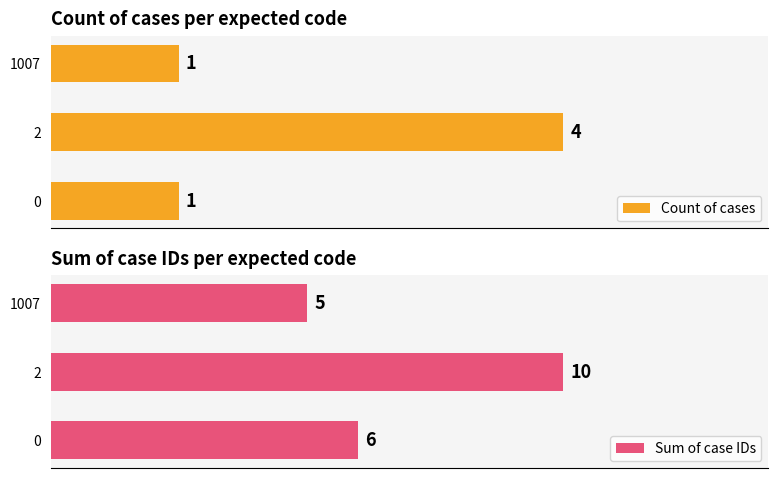

Which series has the largest range (max minus min)?

Sum of case IDs